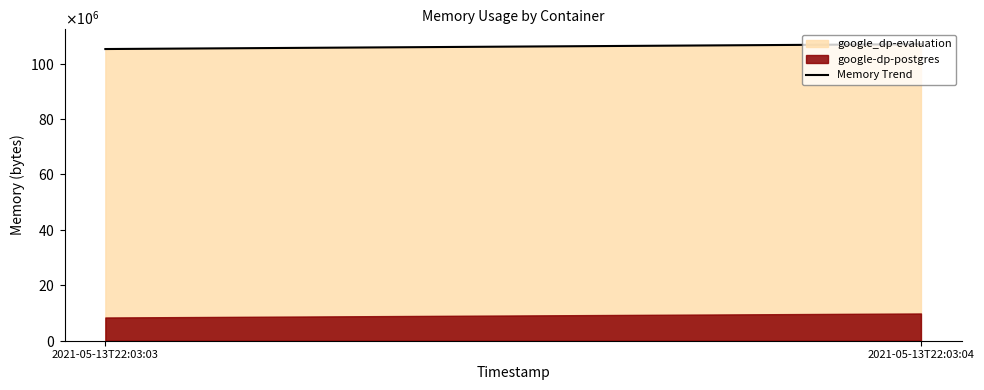

Rank the categories by value from lowest to highest.

2021-05-13T22:03:03, 2021-05-13T22:03:04